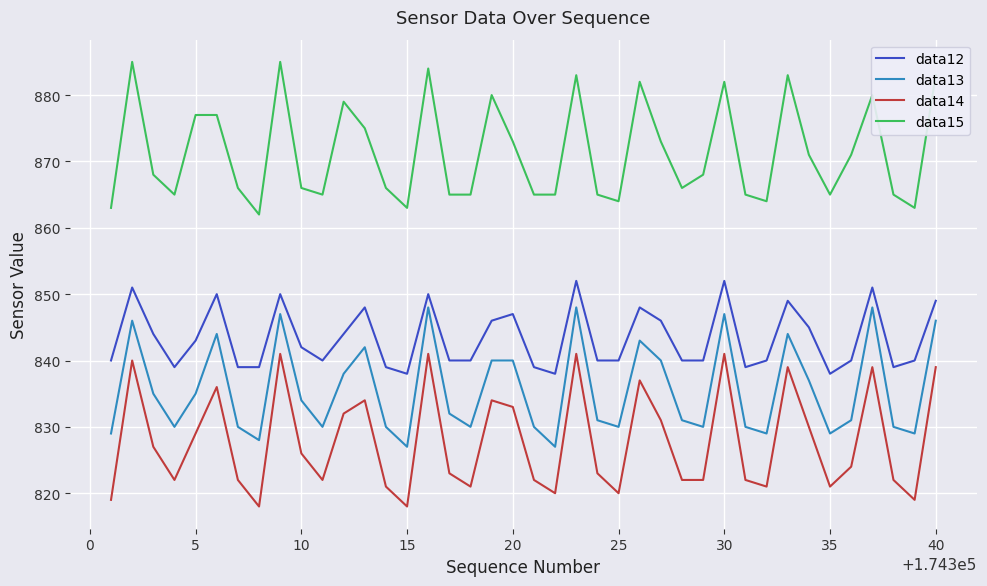

Rank the series by their maximum value, from highest to lowest.

data15, data12, data13, data14